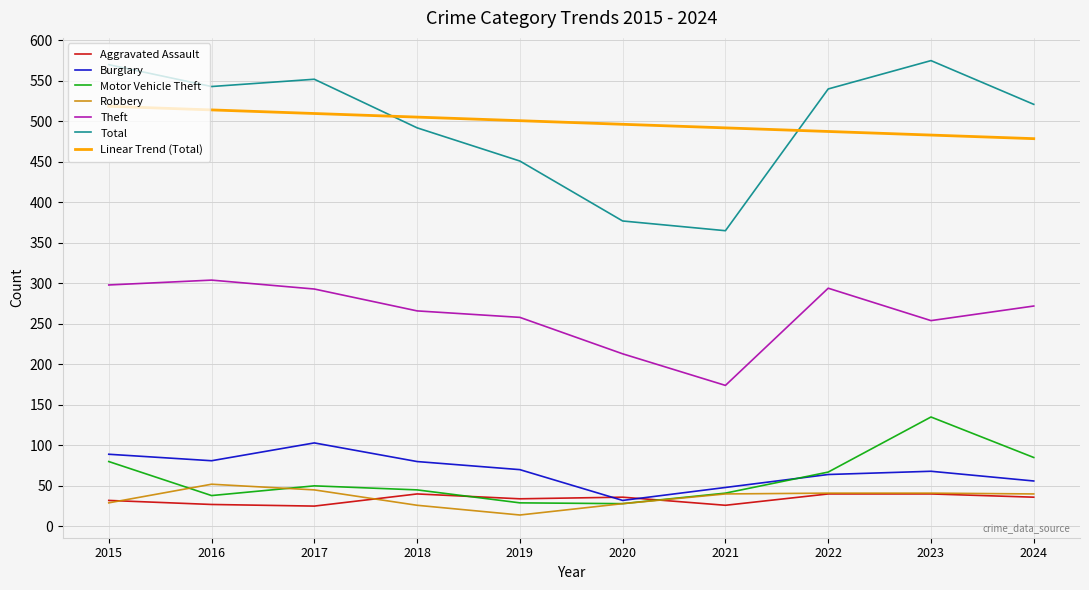

Which series has the widest spread of values?

Total